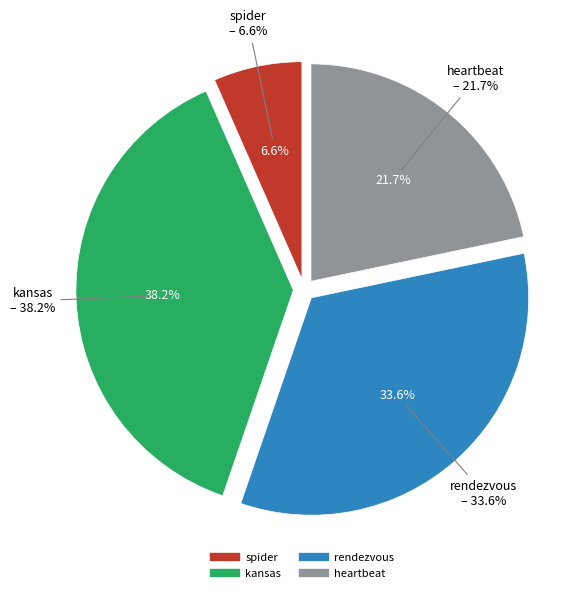

Rank the categories by value from highest to lowest.

kansas, rendezvous, heartbeat, spider